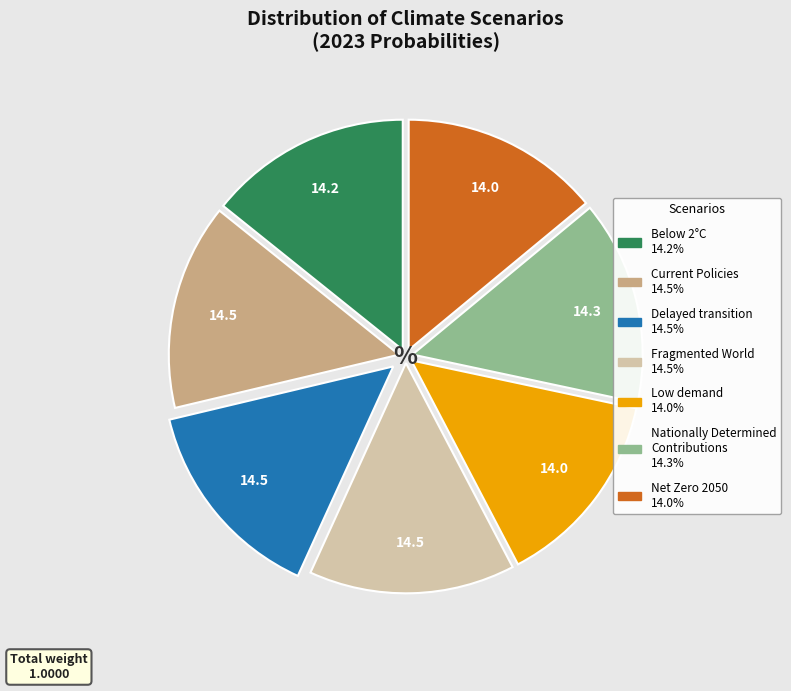

Is the sum of Delayed transition and Net Zero 2050 greater than half?

No